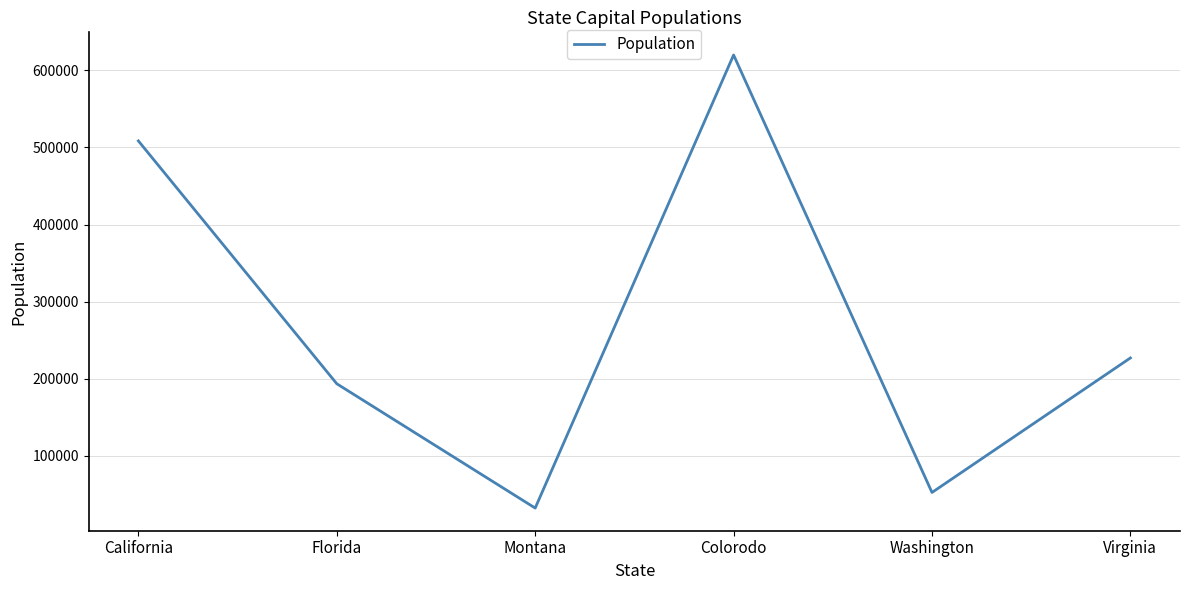

Is it true that the value at Virginia is 97923?

False